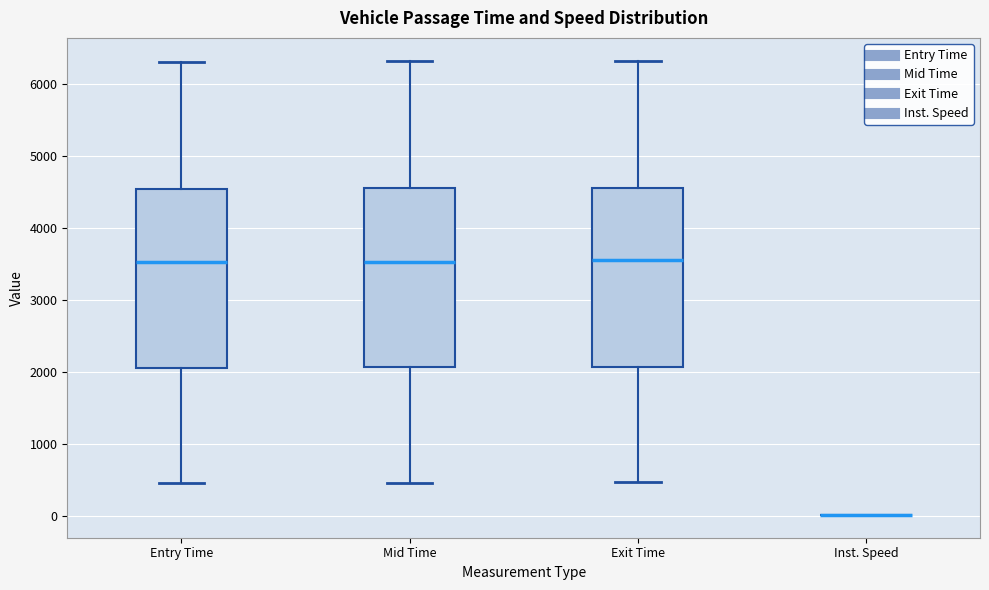

Reading left to right, read every box against the y-axis: the position of its median line, the range the box covers, and the ends of its whiskers. The values are not printed on the chart, so give them approximately, as read against the axis.

Entry Time: median 3500, box 2100 to 4500, whiskers 500 to 6300
Mid Time: median 3500, box 2100 to 4500, whiskers 500 to 6300
Exit Time: median 3500, box 2100 to 4600, whiskers 500 to 6300
Inst. Speed: box collapsed to a line at 0, whiskers 0 to 0